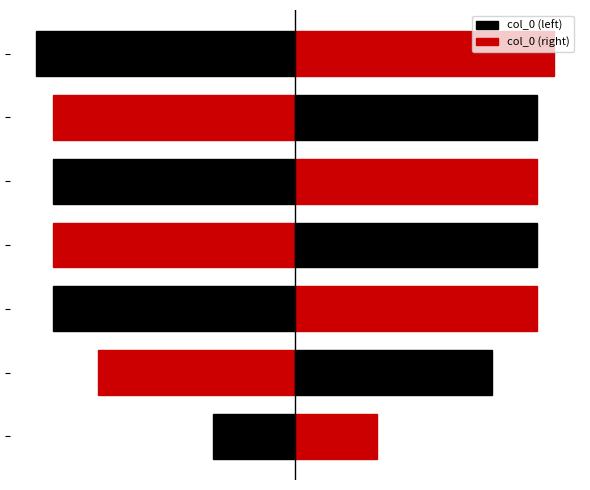

Between 6 and 4, which is larger?

4